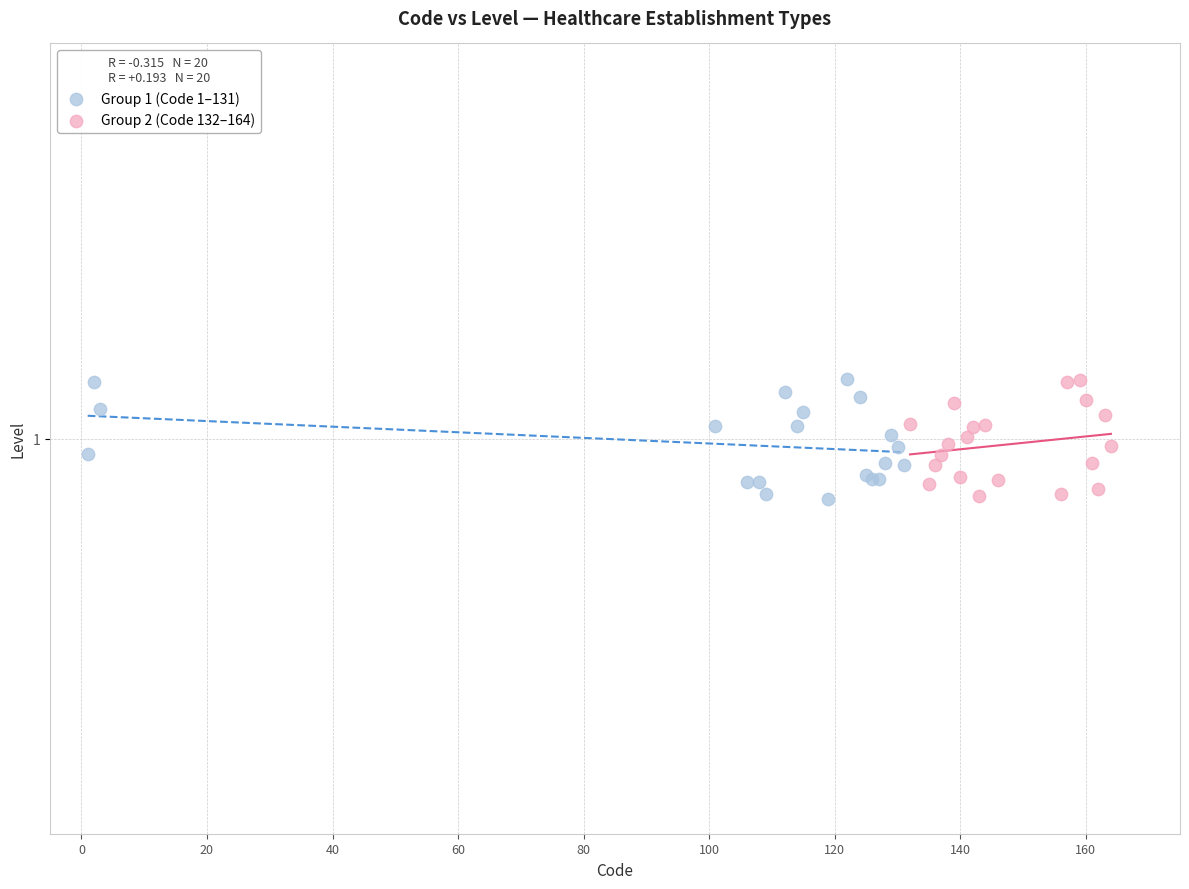

What are all the series names shown in the legend?

Group 1 (Code 1–131), Group 2 (Code 132–164)